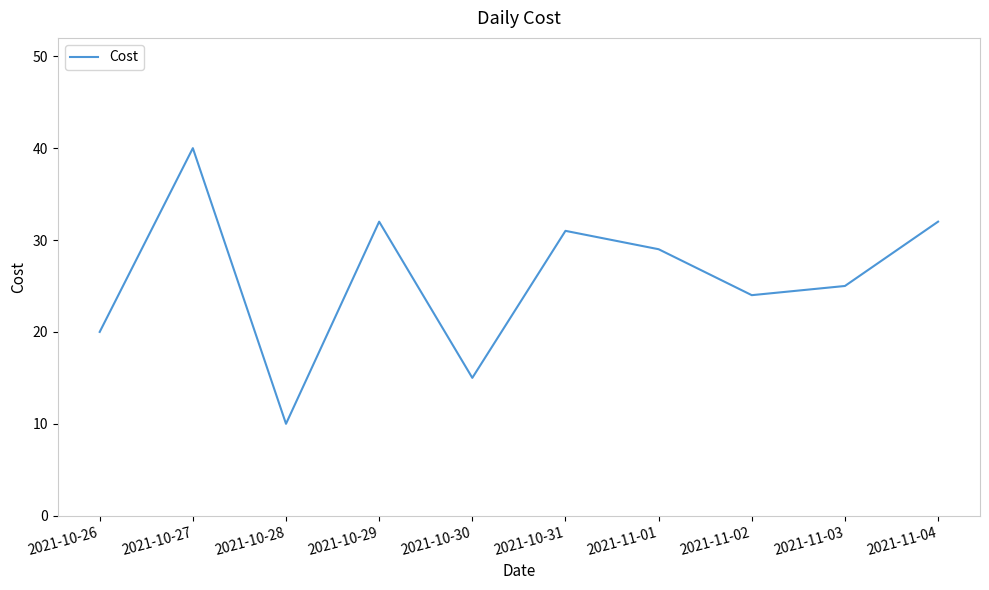

The chart shows a value of 20 at 2021-10-26. True or false?

True